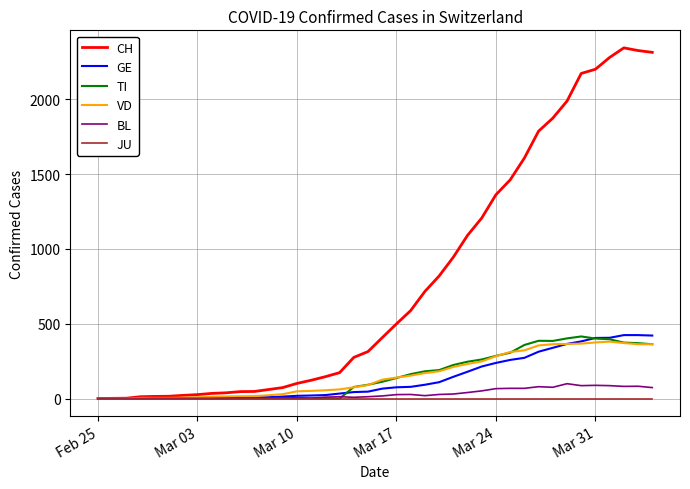

Which series has the largest total across all categories?

CH